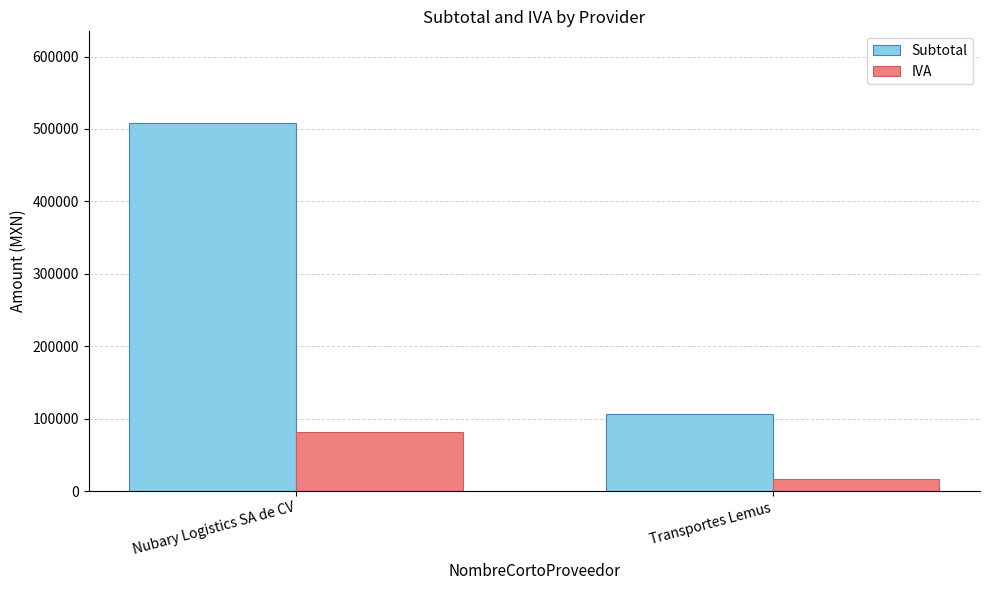

What is the total value across all series at Nubary Logistics SA de CV?

589092.1